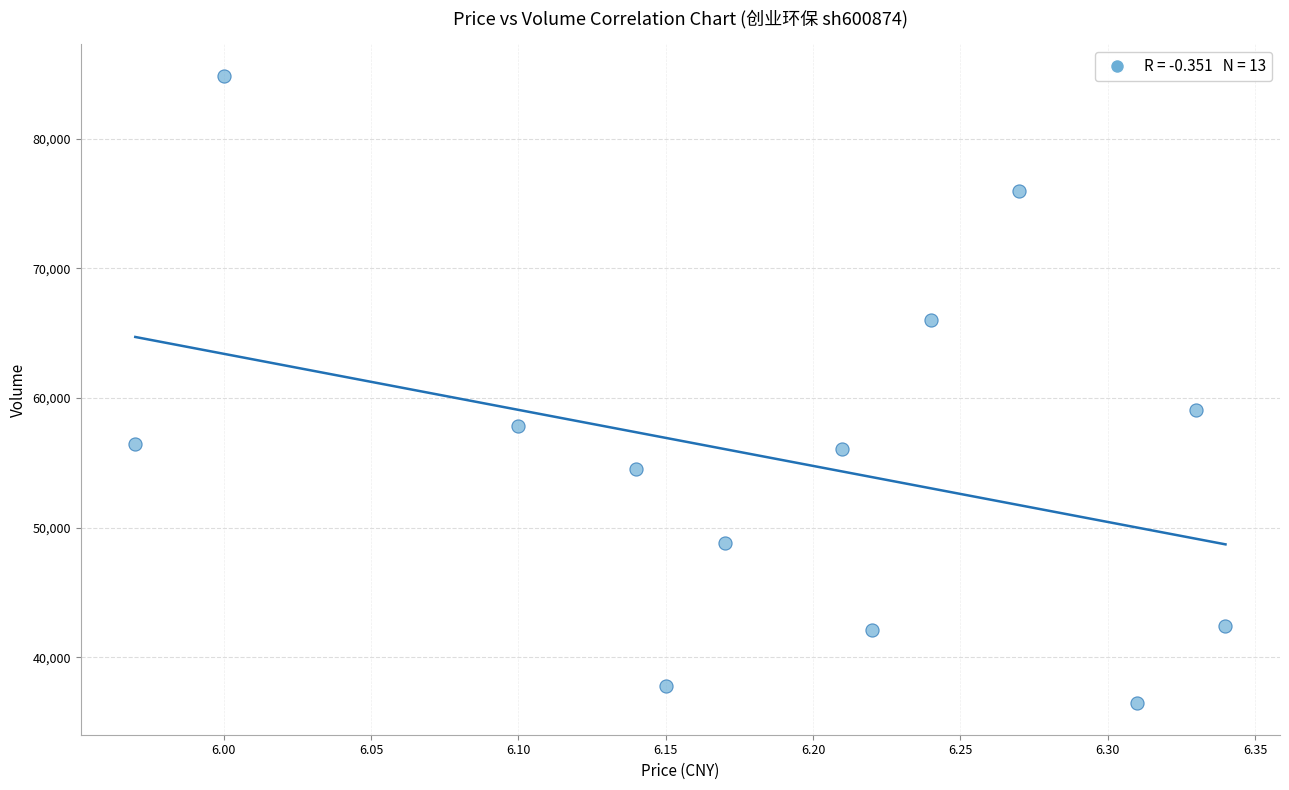

What Y value in the scatter plot is closest to 60649?

59086